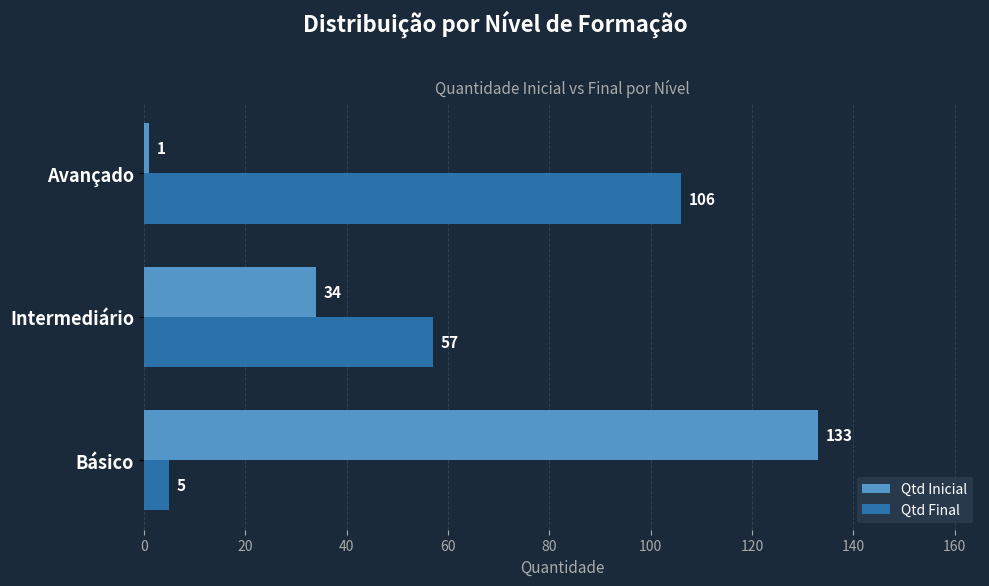

Which series has the largest range (max minus min)?

Qtd Inicial